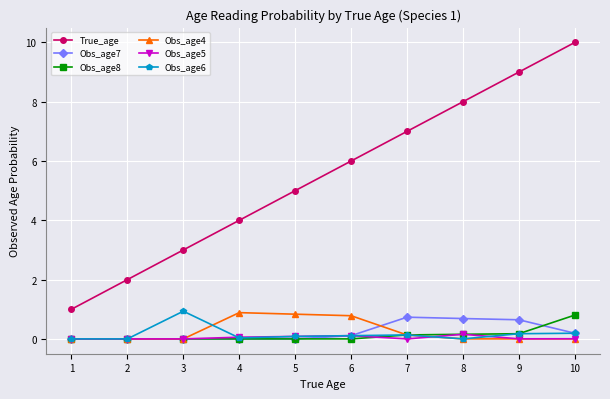

Is this an area chart (filled region under the line)?

No